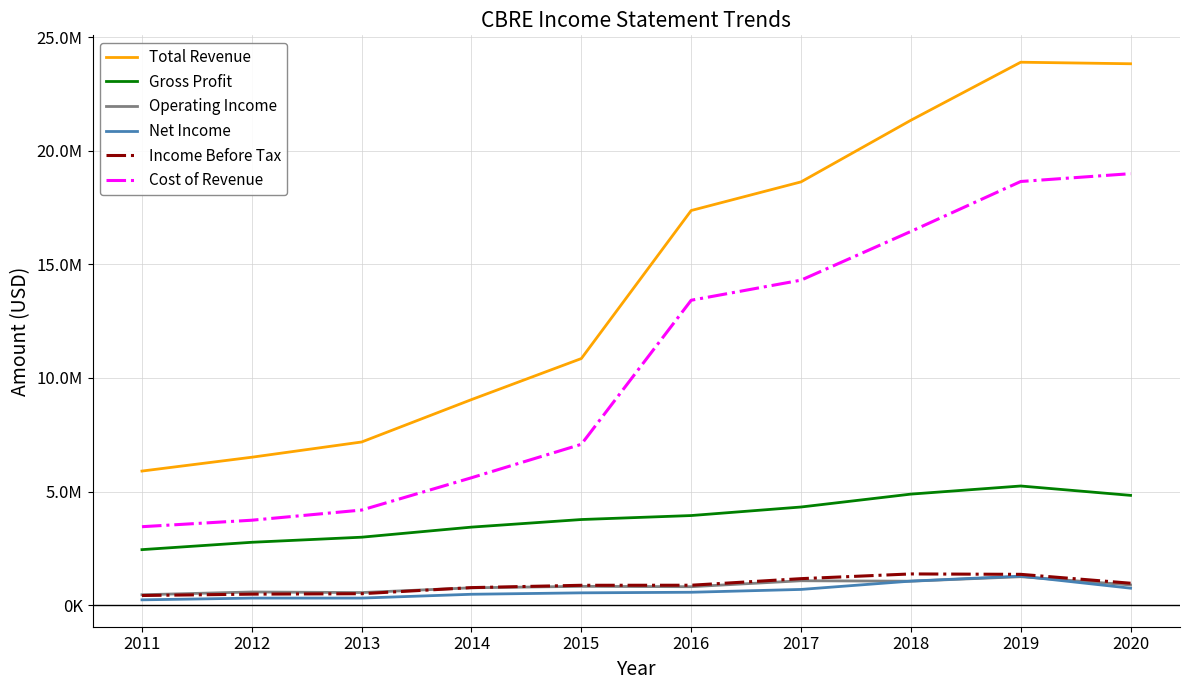

What is the value of the Cost of Revenue point at the 8th from the left?

16449200